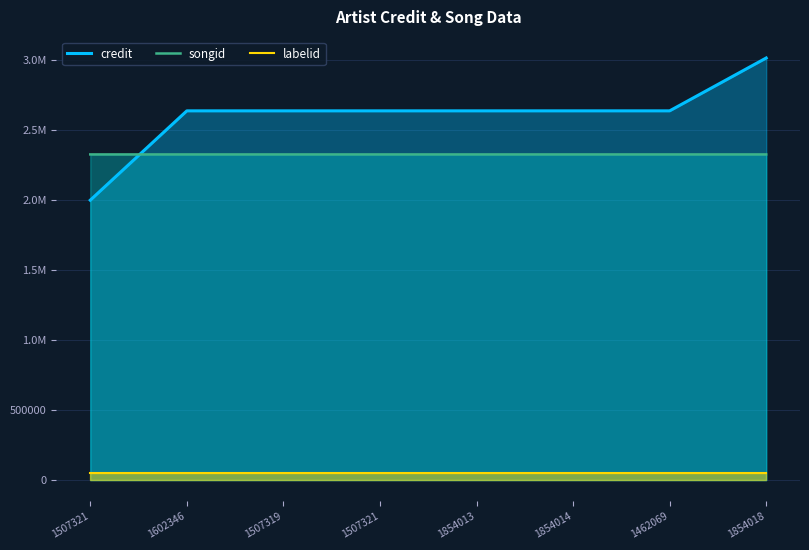

True or false: labelid and credit cross at least once.

False